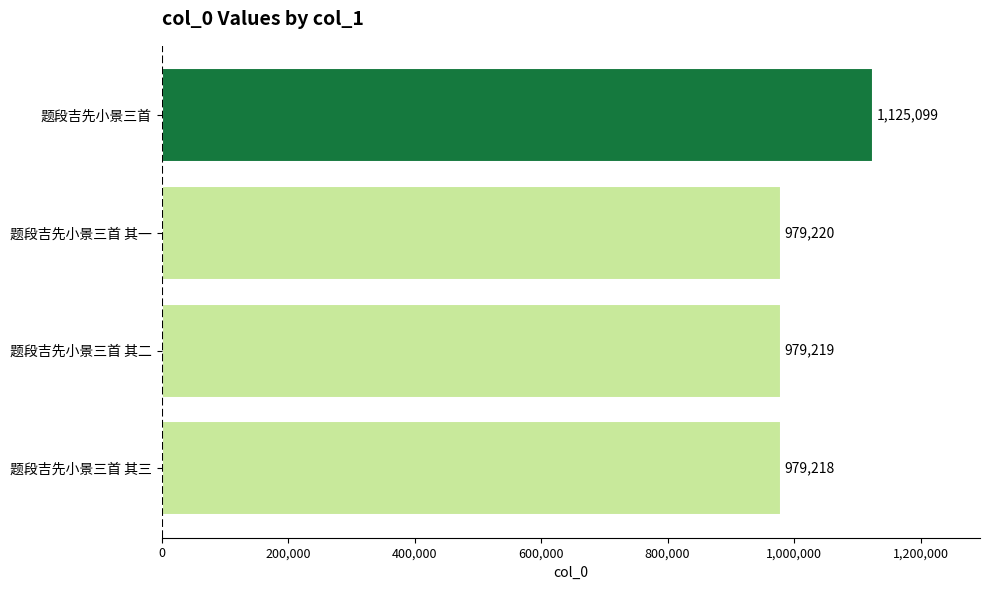

List the labels in order of value, largest first.

题段吉先小景三首, 题段吉先小景三首 其一, 题段吉先小景三首 其二, 题段吉先小景三首 其三